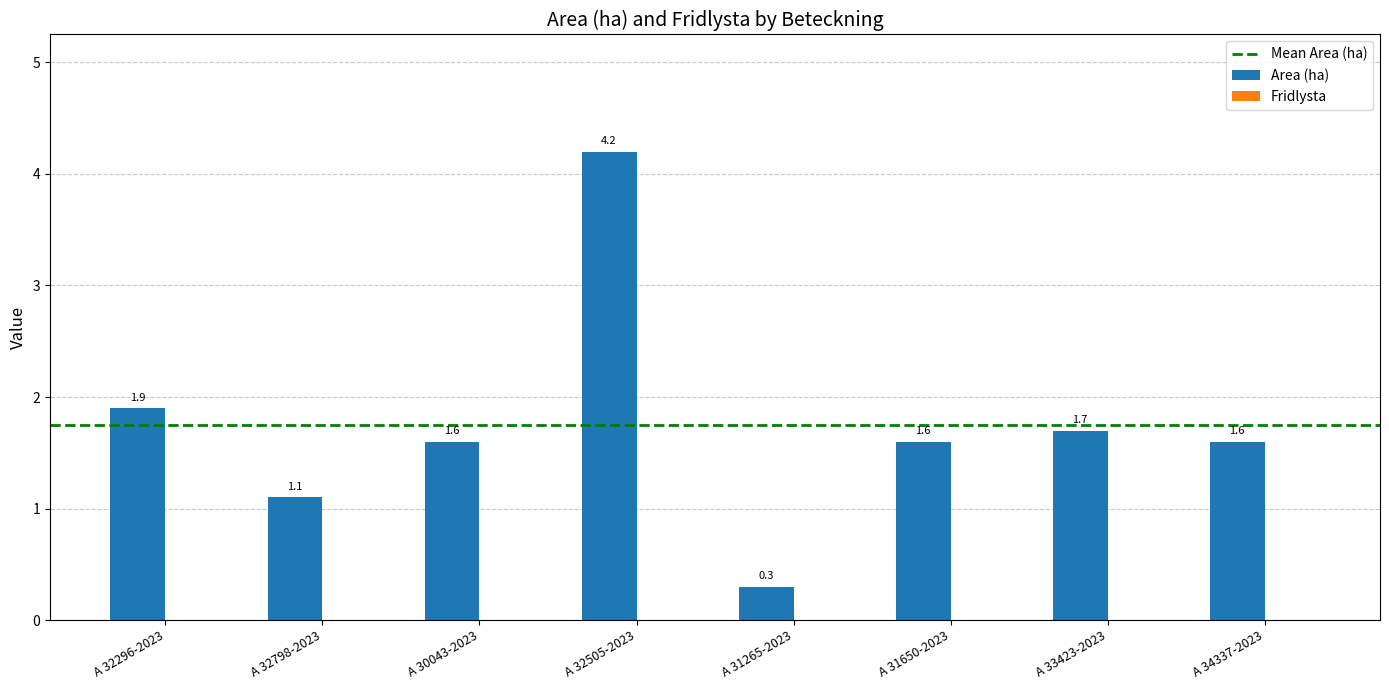

What is the difference between the values at A 31265-2023 and A 32798-2023?

0.8